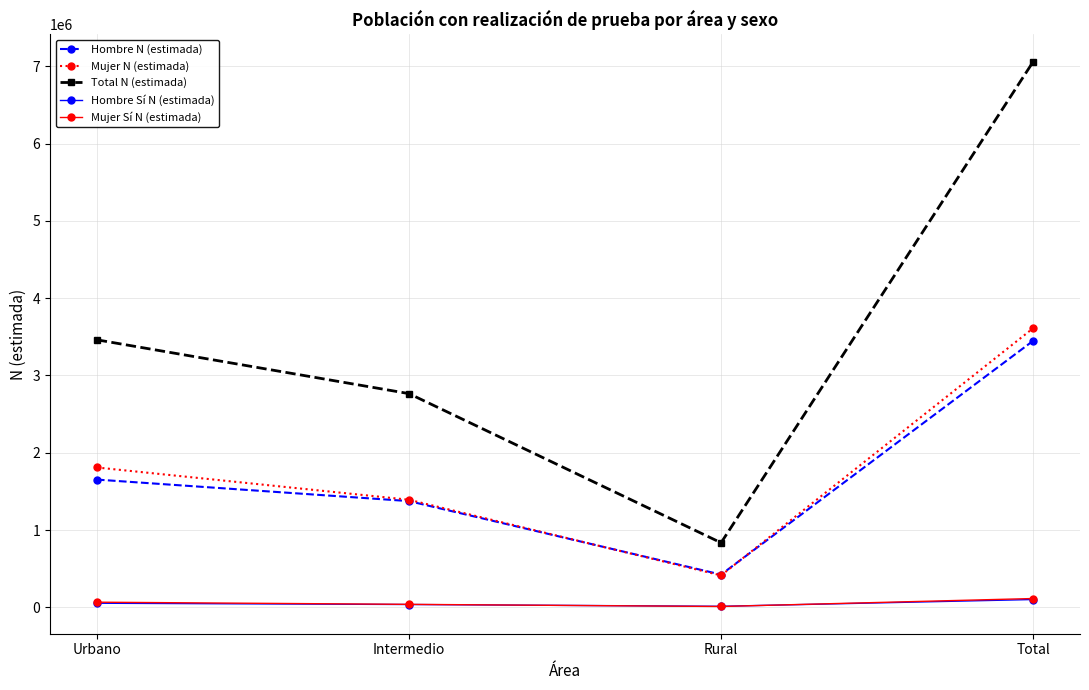

Does the chart display data point markers on the line(s)?

Yes